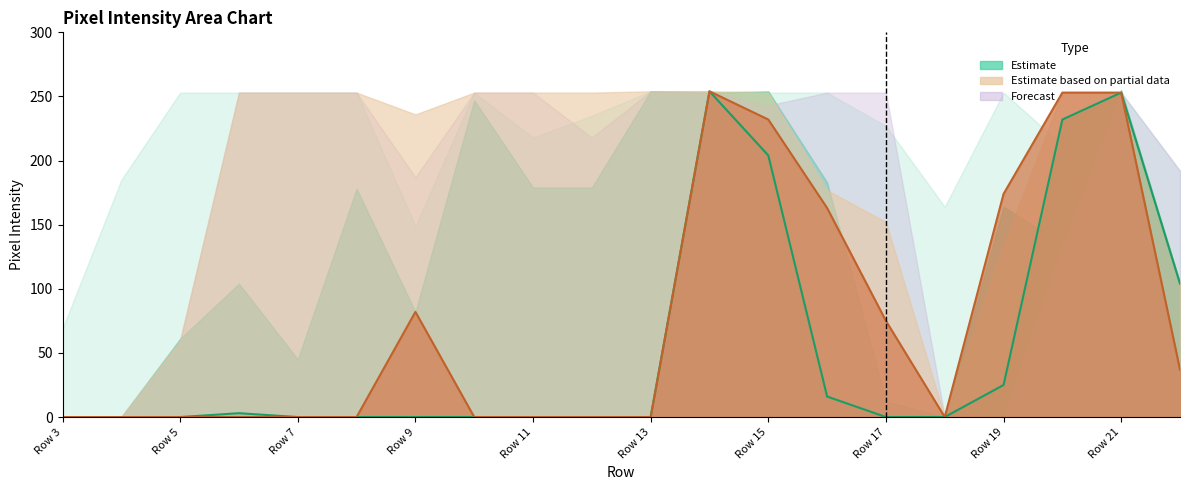

At which category is the sum across all series the highest?

Row 14